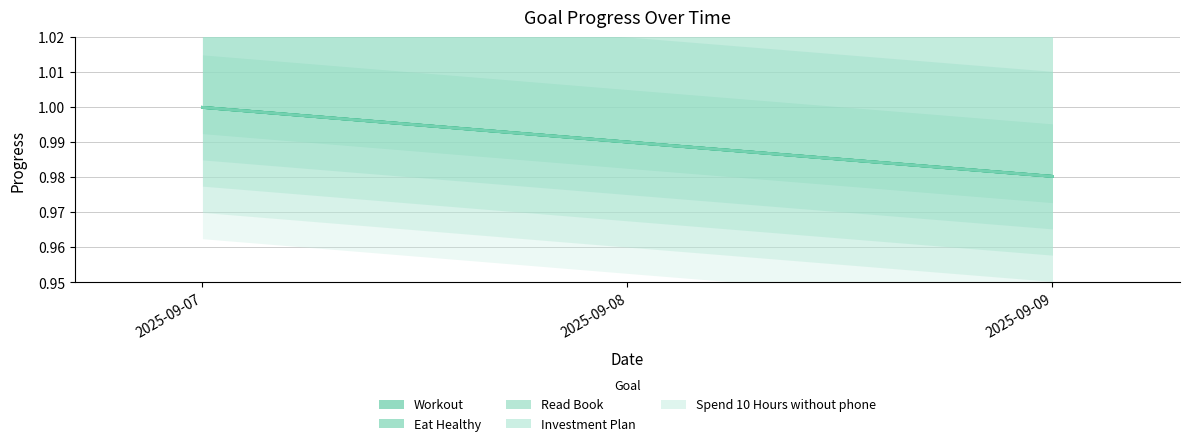

At 2025-09-07, list the series in order from largest to smallest.

Workout, Eat Healthy, Read Book, Investment Plan, Spend 10 Hours without phone